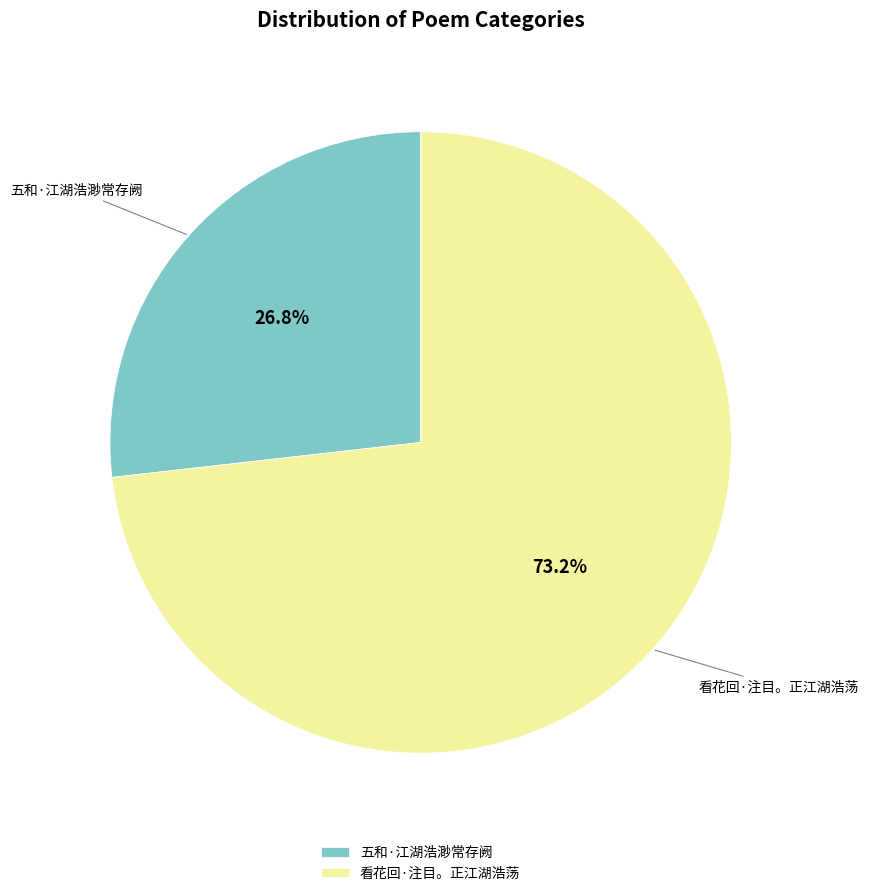

To the nearest percent, what is the difference between the largest and smallest slice percentages?

46%